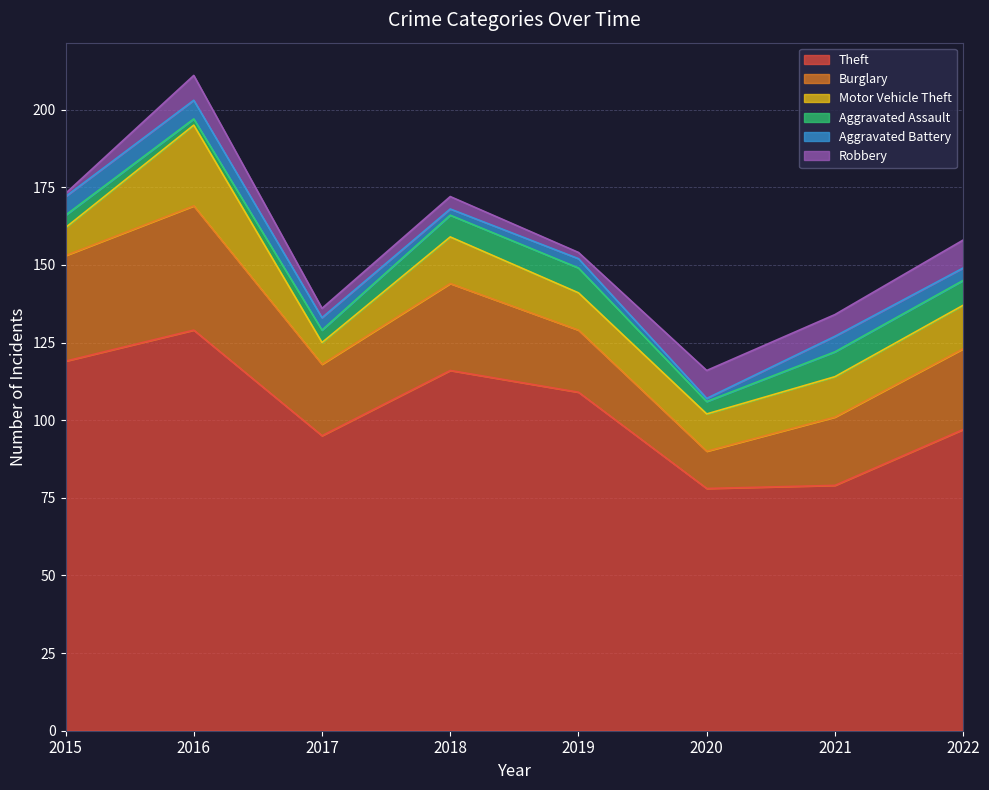

True or false: Aggravated Battery and Burglary cross at least once.

False